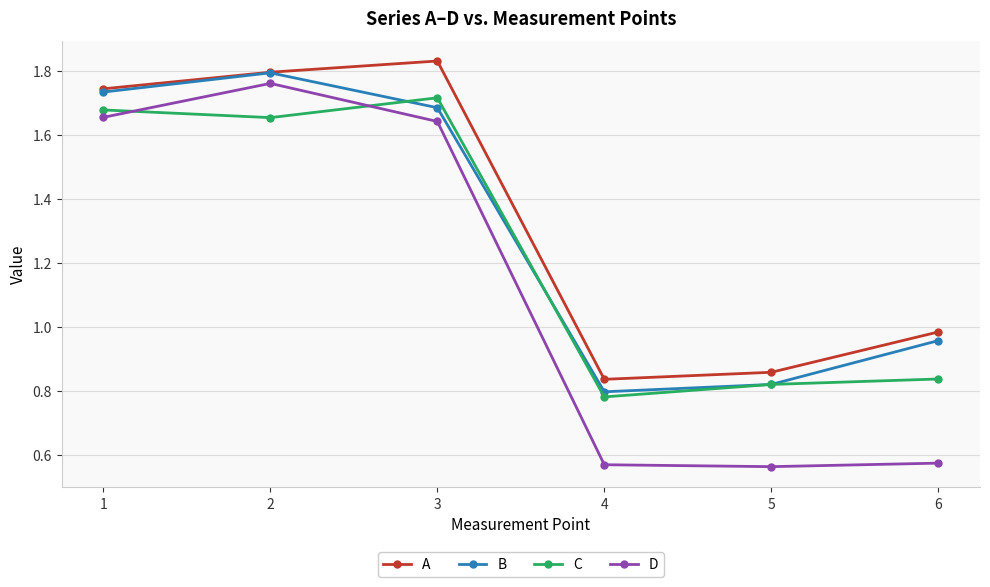

The value of B at 3 is 2.8. True or false?

False